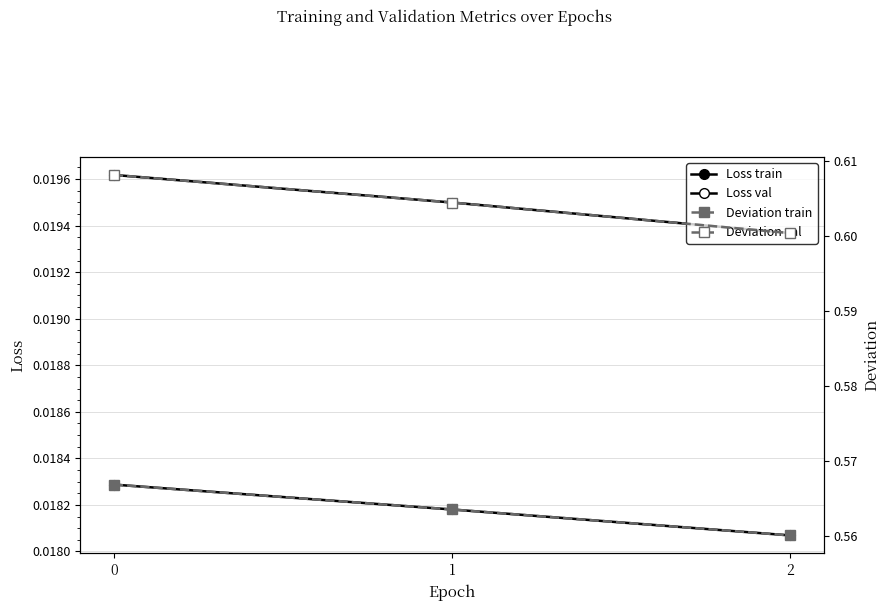

Is it true that Loss val equals 0.0 at 0?

True